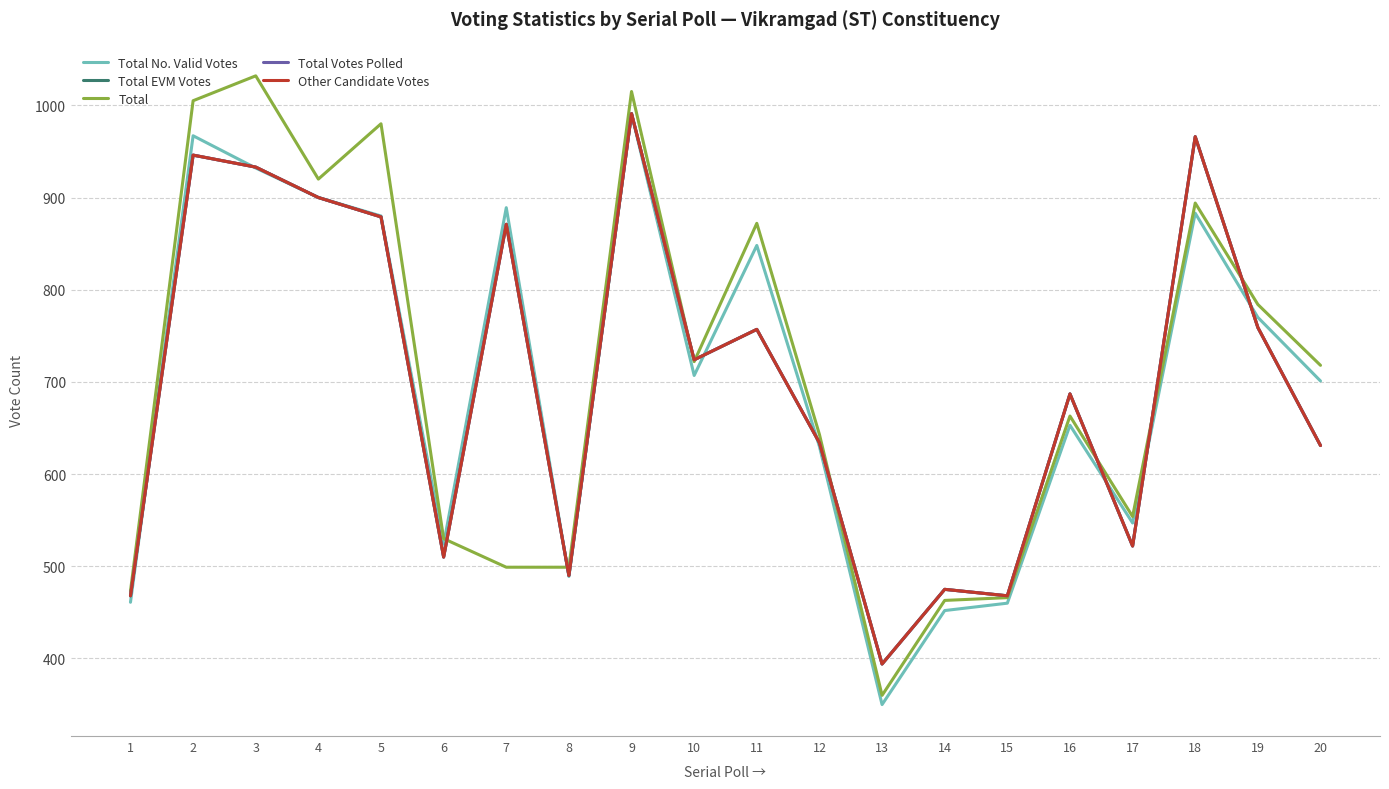

At which category does Total EVM Votes reach its first local peak?

2